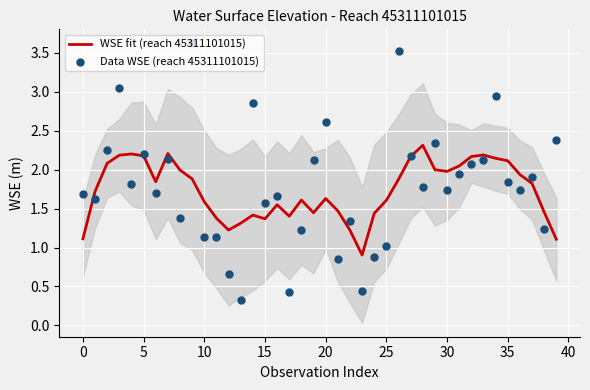

What are all the series names shown in the legend?

WSE fit (reach 45311101015), Data WSE (reach 45311101015)